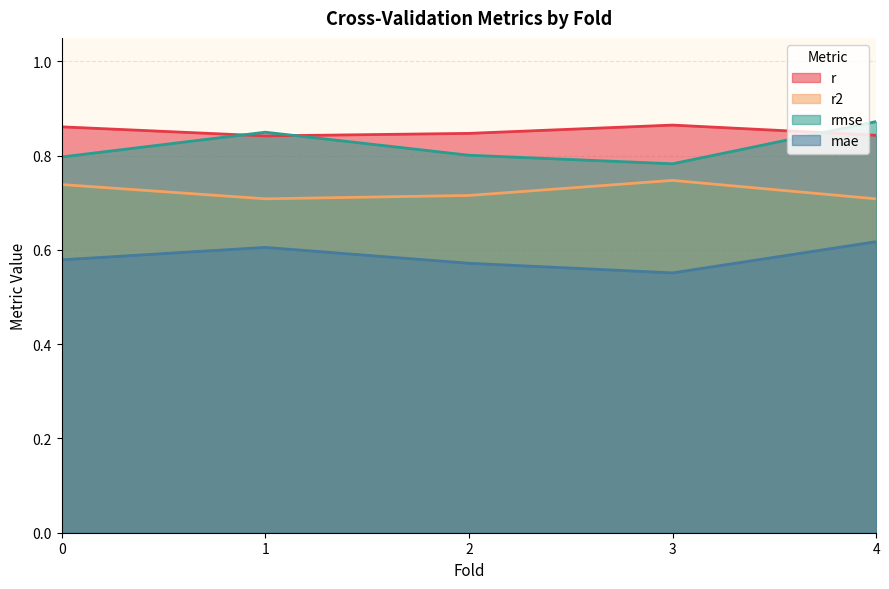

At which category is the sum across all series the highest?

4